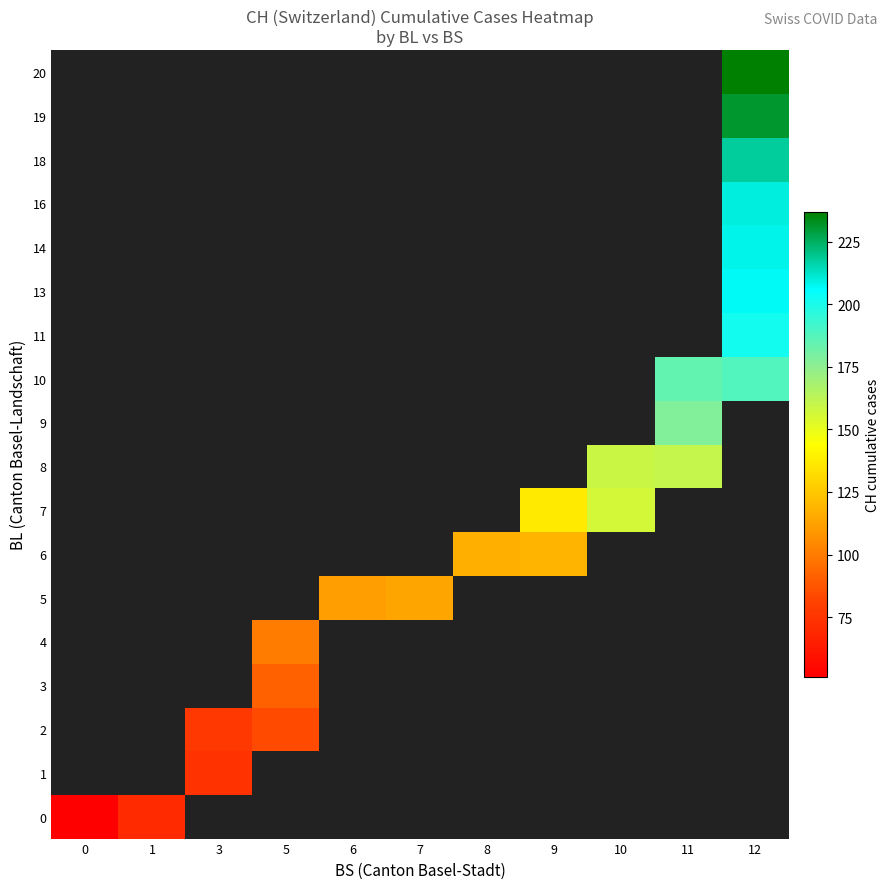

Which category has the highest value across all series?

12